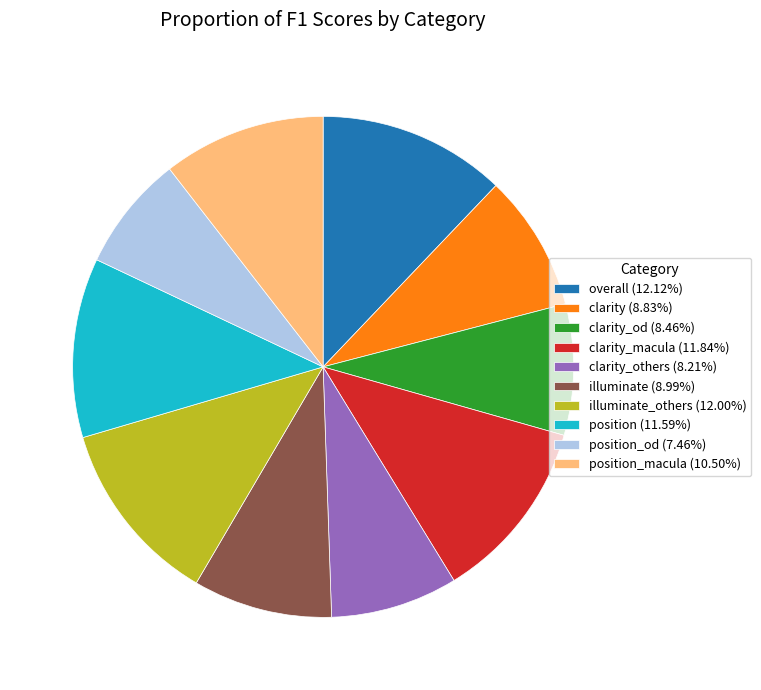

What is the ratio of the value at position_macula (10.50%) to the value at overall (12.12%)?

0.9